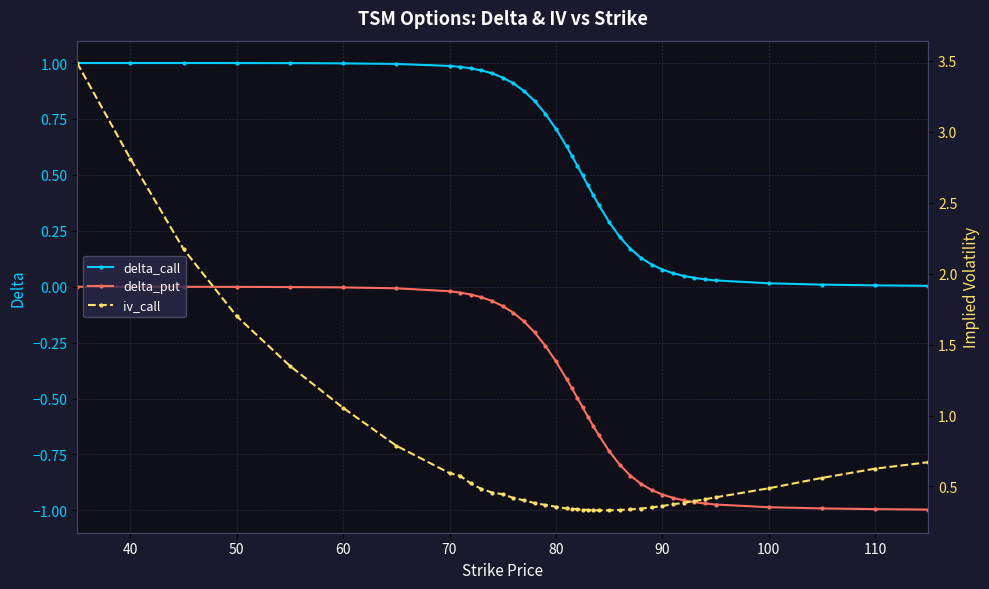

True or false: delta_put and delta_call intersect in this chart.

False